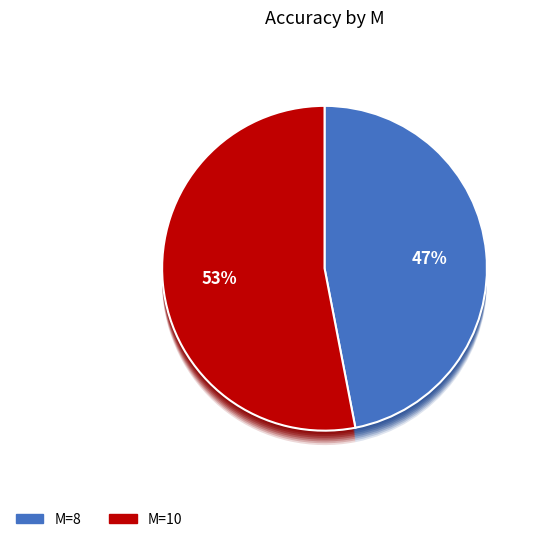

What is the change in value from 8 to 10?

+0.1